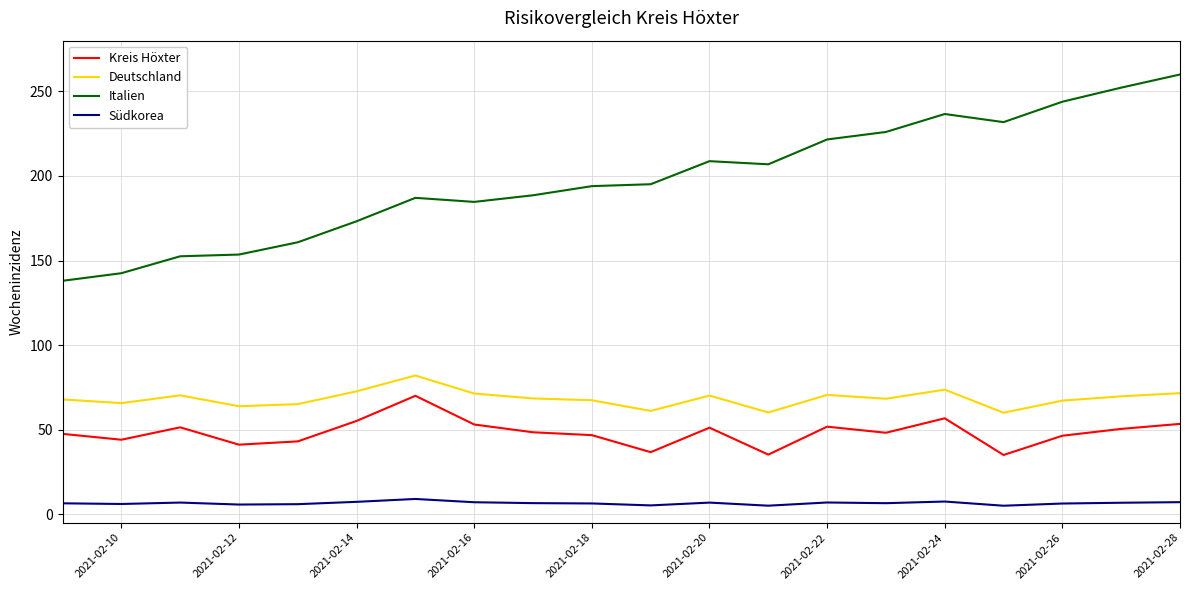

Which series has the widest spread of values?

Italien